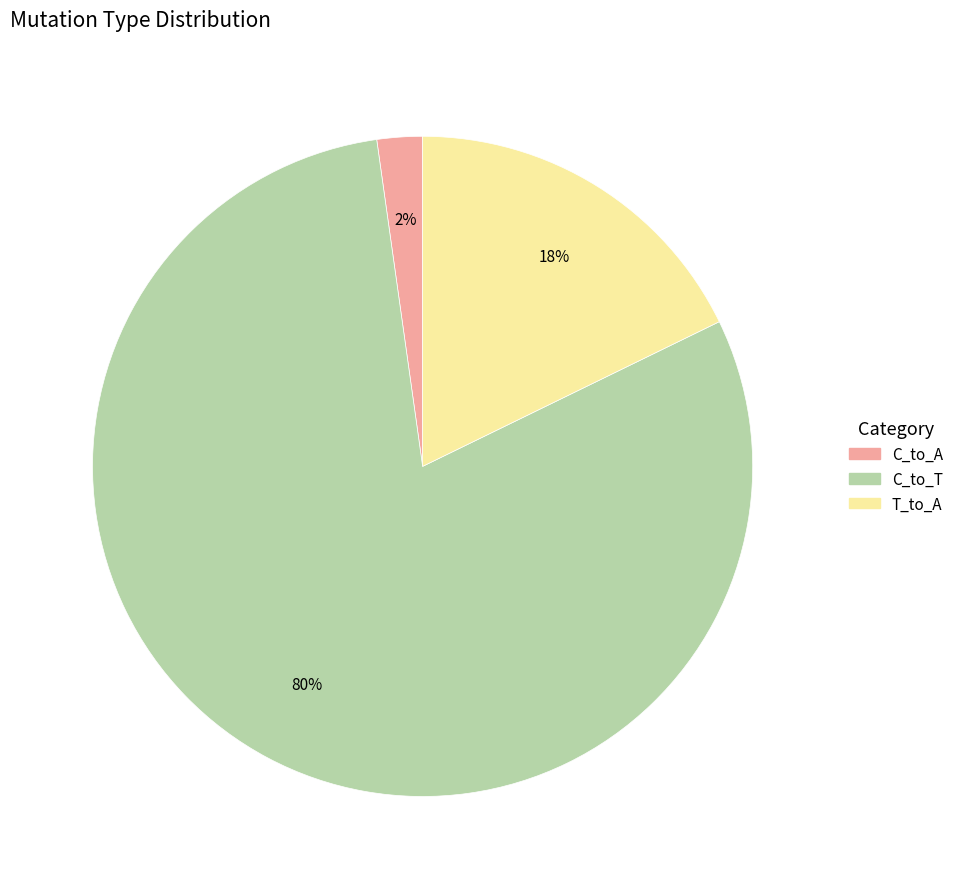

Is there a majority slice in this chart?

Yes